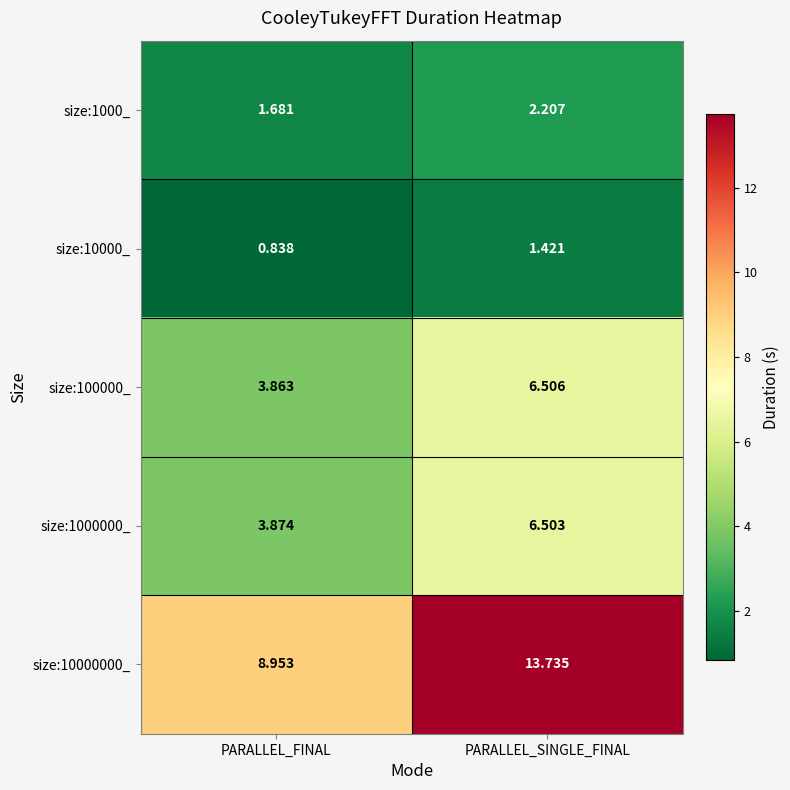

At which label does size:10000_ first exceed 1?

PARALLEL_SINGLE_FINAL